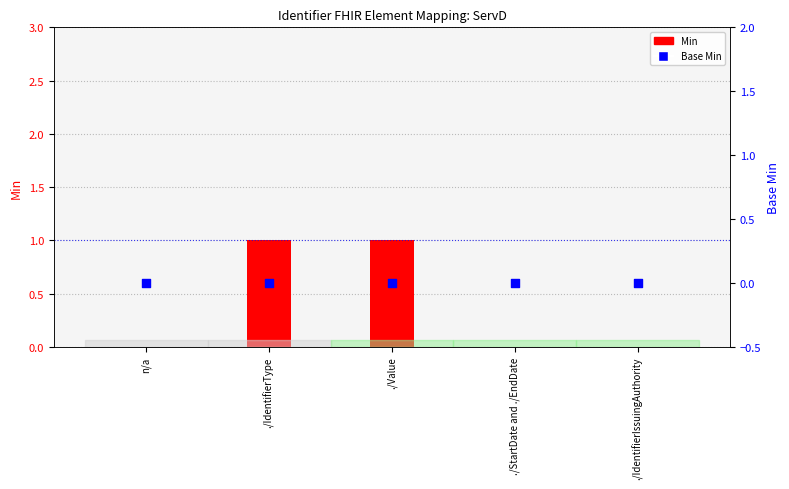

Which series has the largest total across all categories?

Min